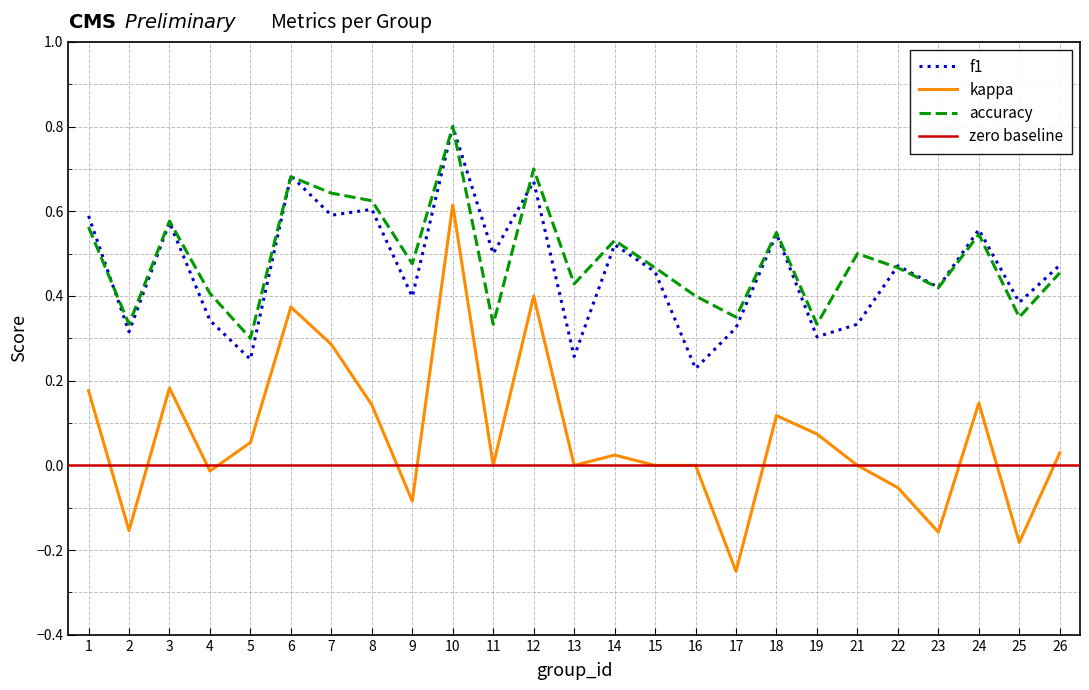

Reading left to right, list all the values displayed in this chart.

f1: 0.6	0.3	0.6	0.3	0.3	0.7	0.6	0.6	0.4	0.8	0.5	0.7	0.3	0.5	0.5	0.2	0.3	0.5	0.3	0.3	0.5	0.4	0.6	0.4	0.5
kappa: 0.2	-0.2	0.2	-0.0	0.1	0.4	0.3	0.1	-0.1	0.6	0.0	0.4	0.0	0.0	0.0	0.0	-0.2	0.1	0.1	0.0	-0.1	-0.2	0.1	-0.2	0.0
accuracy: 0.6	0.3	0.6	0.4	0.3	0.7	0.6	0.6	0.5	0.8	0.3	0.7	0.4	0.5	0.5	0.4	0.3	0.6	0.3	0.5	0.5	0.4	0.5	0.3	0.5